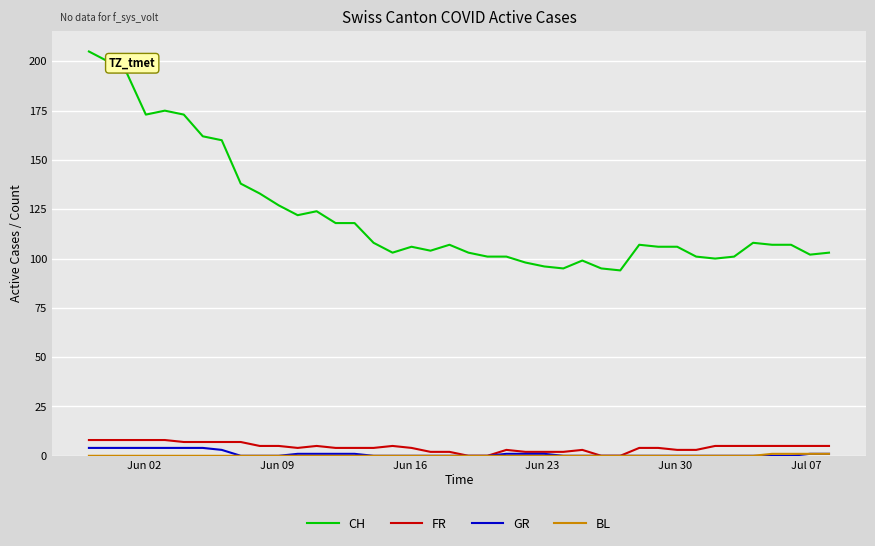

True or false: GR and CH cross at least once.

False